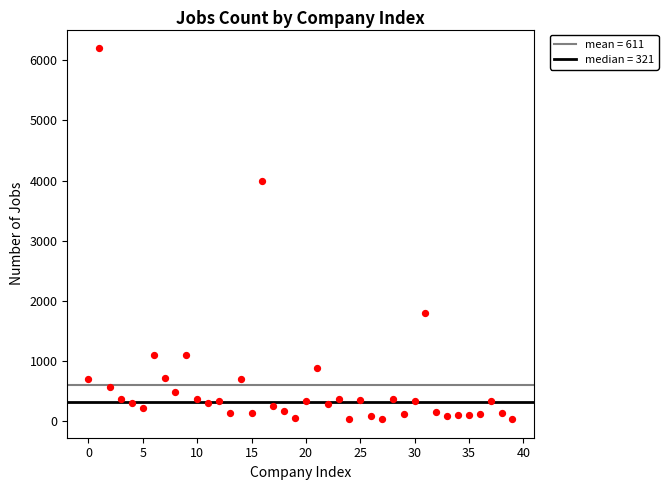

What Y value in the scatter plot is closest to 3118?

4000